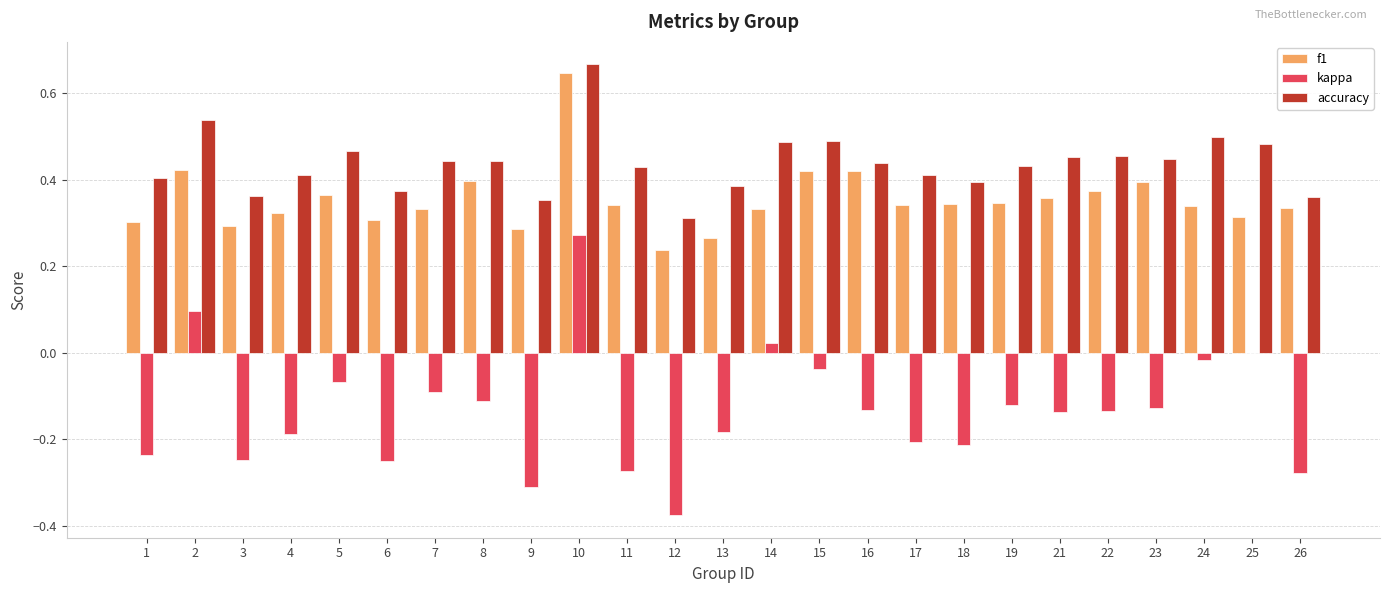

At which category is the sum across all series the highest?

10